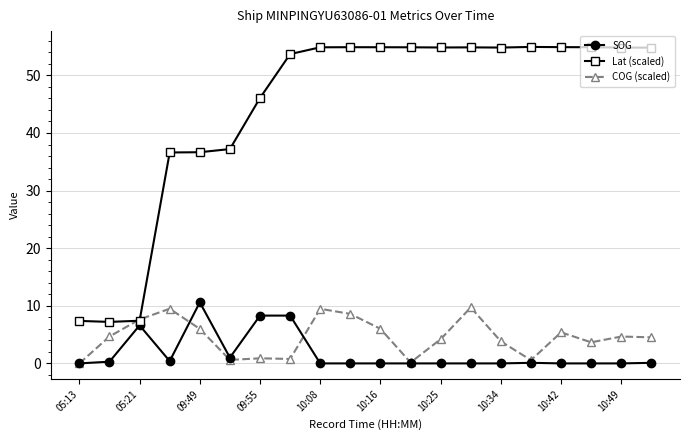

What is the value of the Lat (scaled) point at the 6th from the left?

37.2